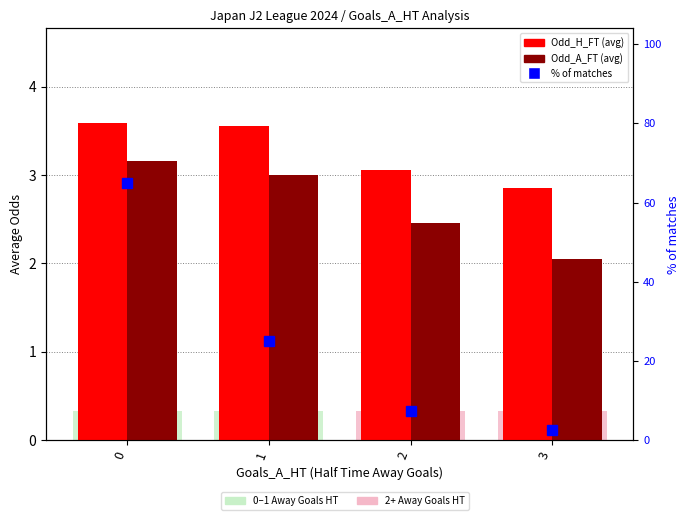

Reading left to right, transcribe all the data shown in this chart.

Odd_H_FT: 0=3.6	1=3.6	2=3.1	3=2.9
Odd_A_FT: 0=3.2	1=3.0	2=2.5	3=2.0
% of matches: 0=65.0	1=25.0	2=7.5	3=2.5